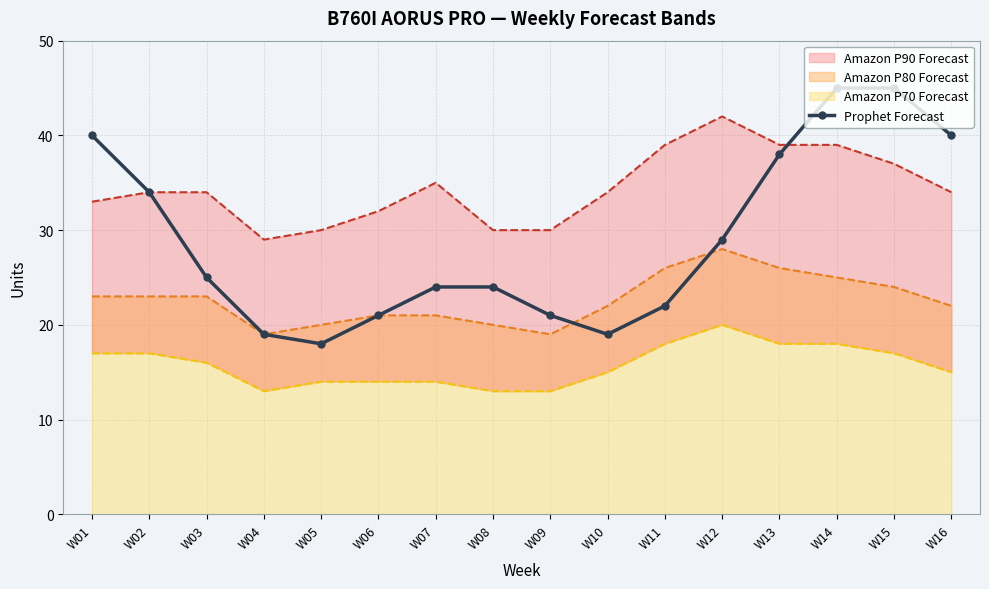

How many lines are shown in the chart?

1